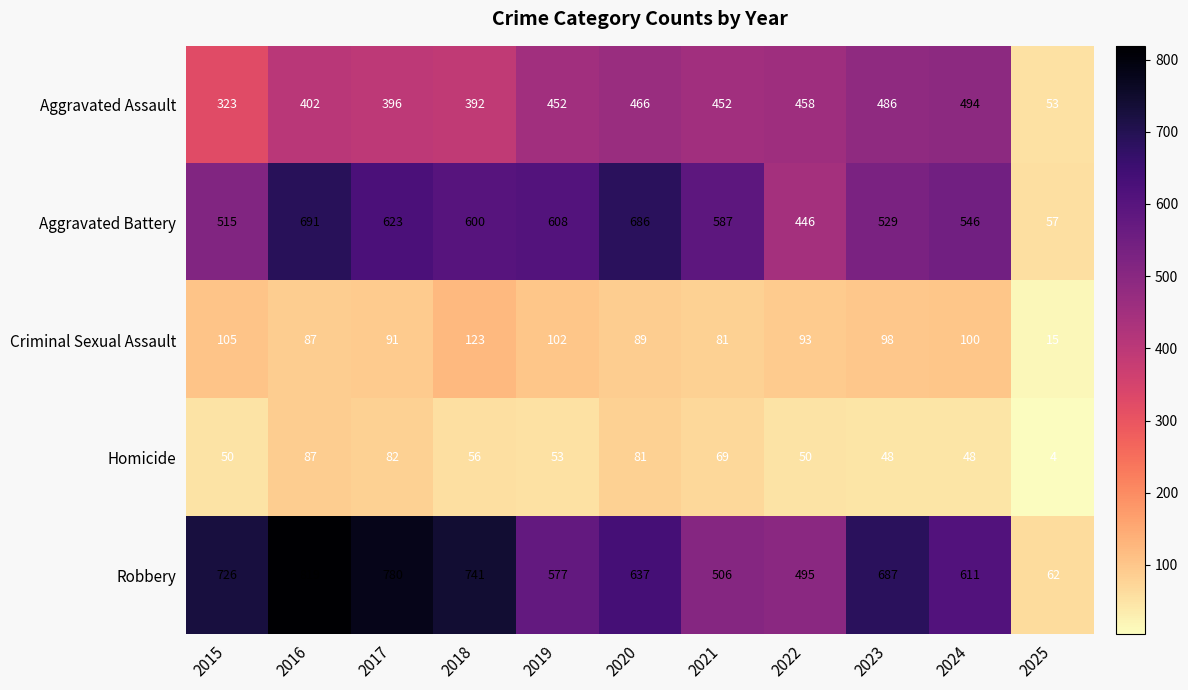

Is it true that Homicide equals 30 at 2020?

False